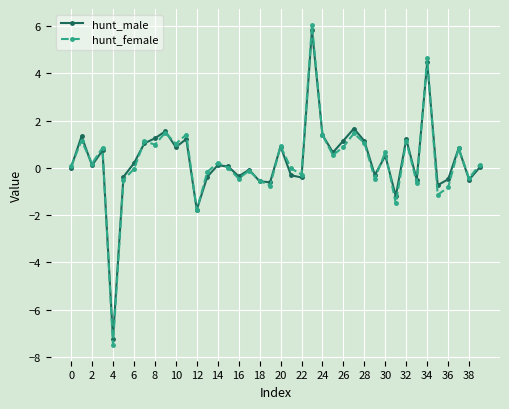

What are all the series names shown in the legend?

hunt_male, hunt_female